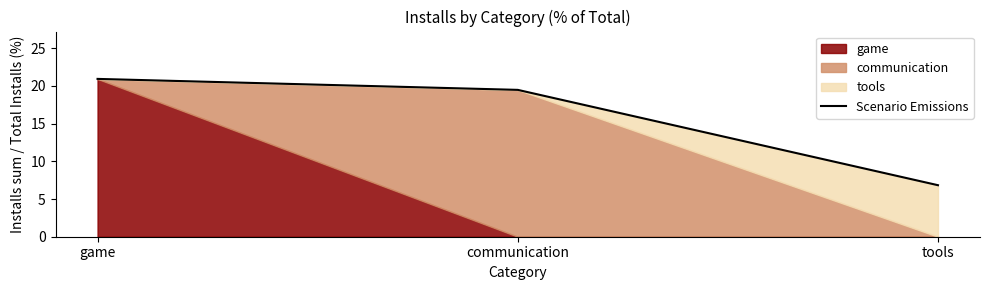

What is the minimum value shown in the chart?

6.8